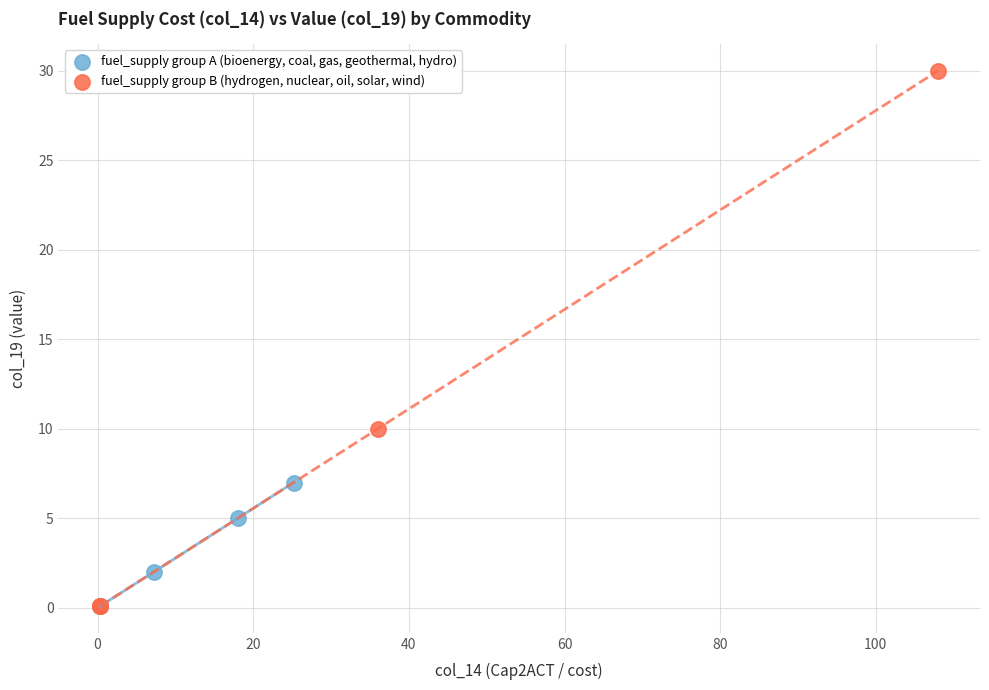

Which series has the widest spread of Y values?

fuel_supply group B (hydrogen, nuclear, oil, solar, wind)